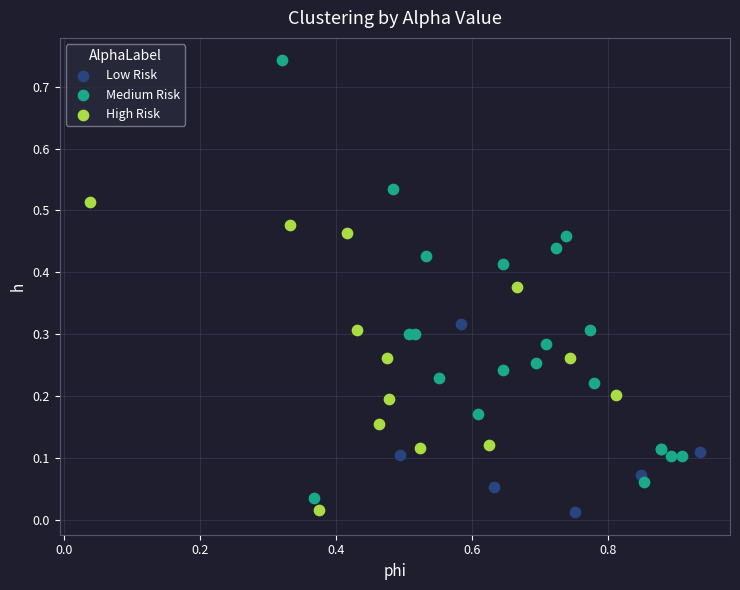

Which series has the largest Y range (max minus min)?

Medium Risk